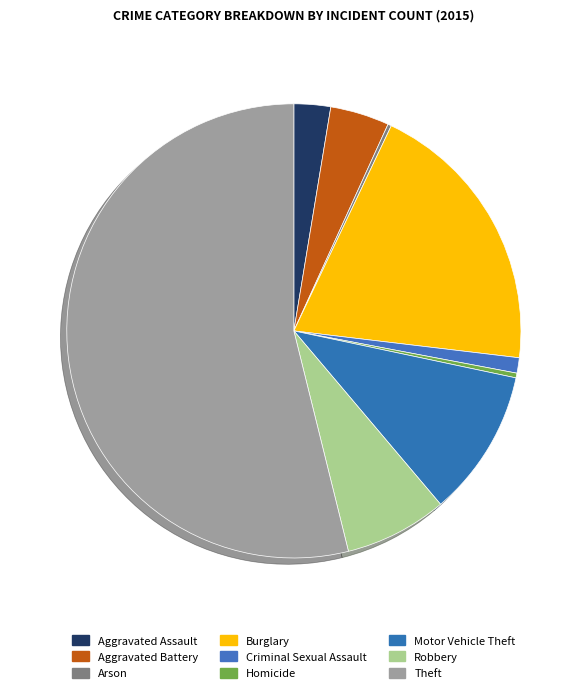

Is the sum of Theft and Robbery greater than half?

Yes